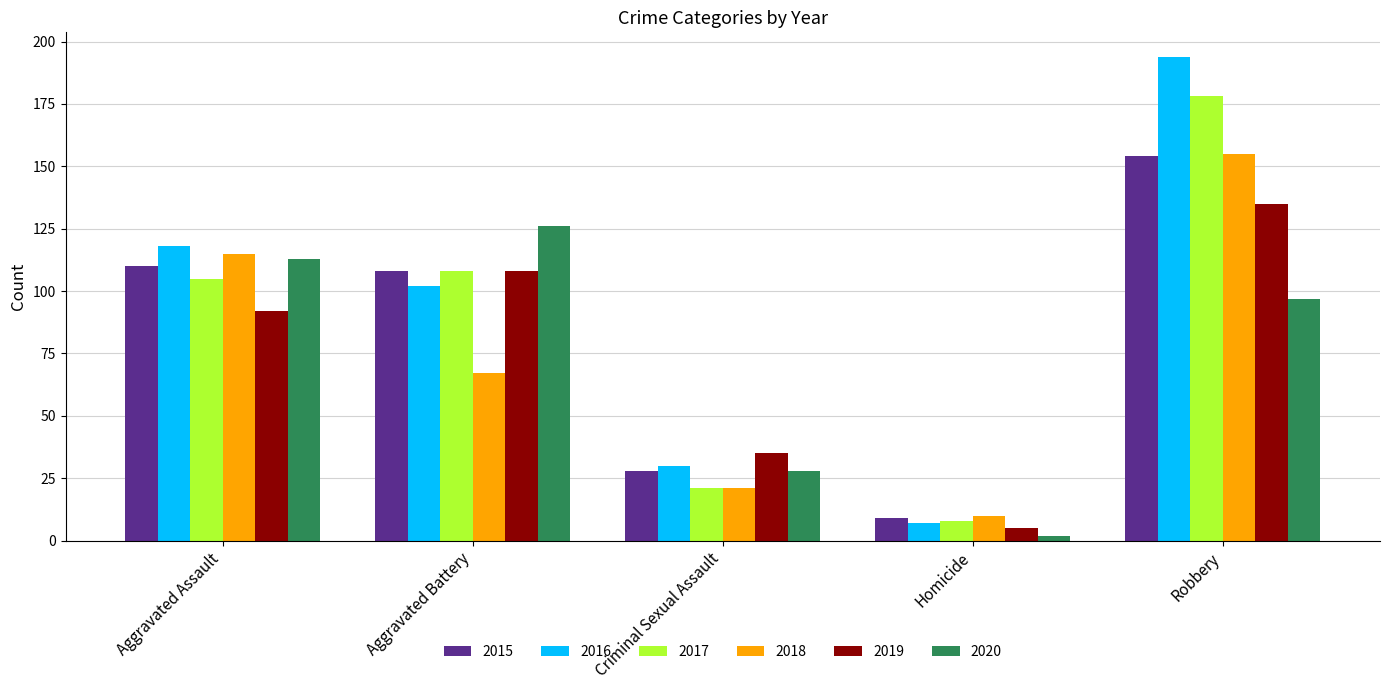

Reading left to right, list all the values displayed in this chart.

2015: Aggravated Assault=110	Aggravated Battery=108	Criminal Sexual Assault=28	Homicide=9	Robbery=154
2016: Aggravated Assault=118	Aggravated Battery=102	Criminal Sexual Assault=30	Homicide=7	Robbery=194
2017: Aggravated Assault=105	Aggravated Battery=108	Criminal Sexual Assault=21	Homicide=8	Robbery=178
2018: Aggravated Assault=115	Aggravated Battery=67	Criminal Sexual Assault=21	Homicide=10	Robbery=155
2019: Aggravated Assault=92	Aggravated Battery=108	Criminal Sexual Assault=35	Homicide=5	Robbery=135
2020: Aggravated Assault=113	Aggravated Battery=126	Criminal Sexual Assault=28	Homicide=2	Robbery=97